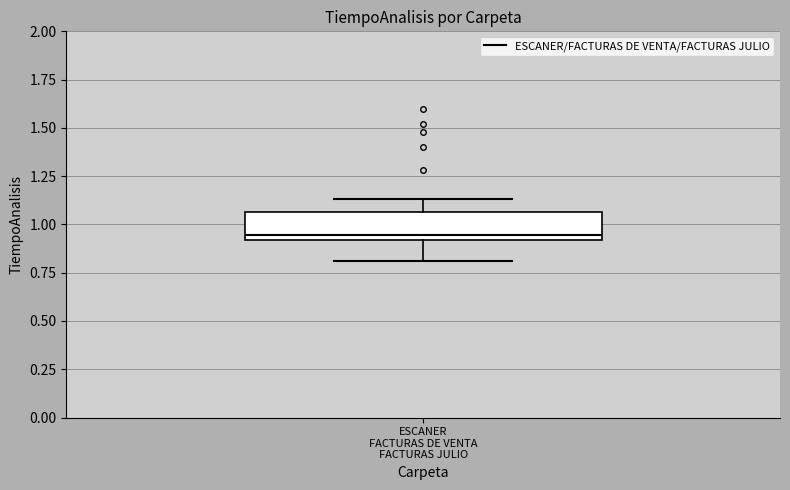

Transcribe this box plot: give where the median line is, the range the box spans, and where the two whiskers end, as read against the y-axis. The values are not printed on the chart, so give them approximately, as read against the axis.

median 0.95, box 0.90 to 1.05, whiskers 0.80 to 1.15